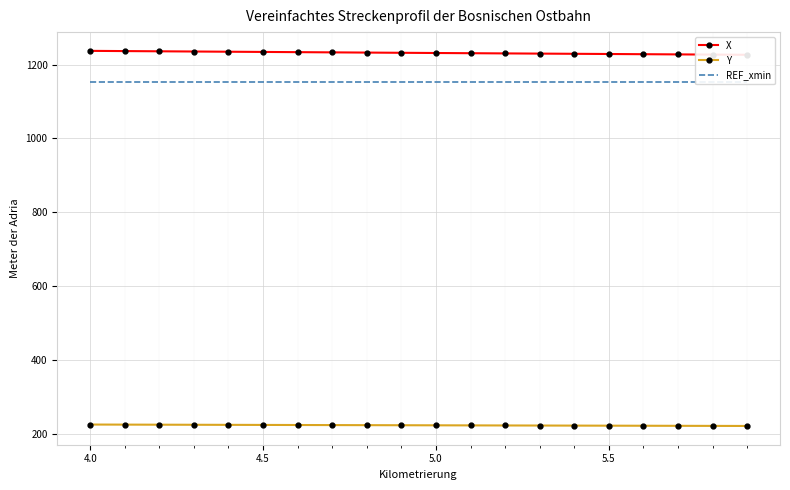

What is the highest value of the Y series?

225.5